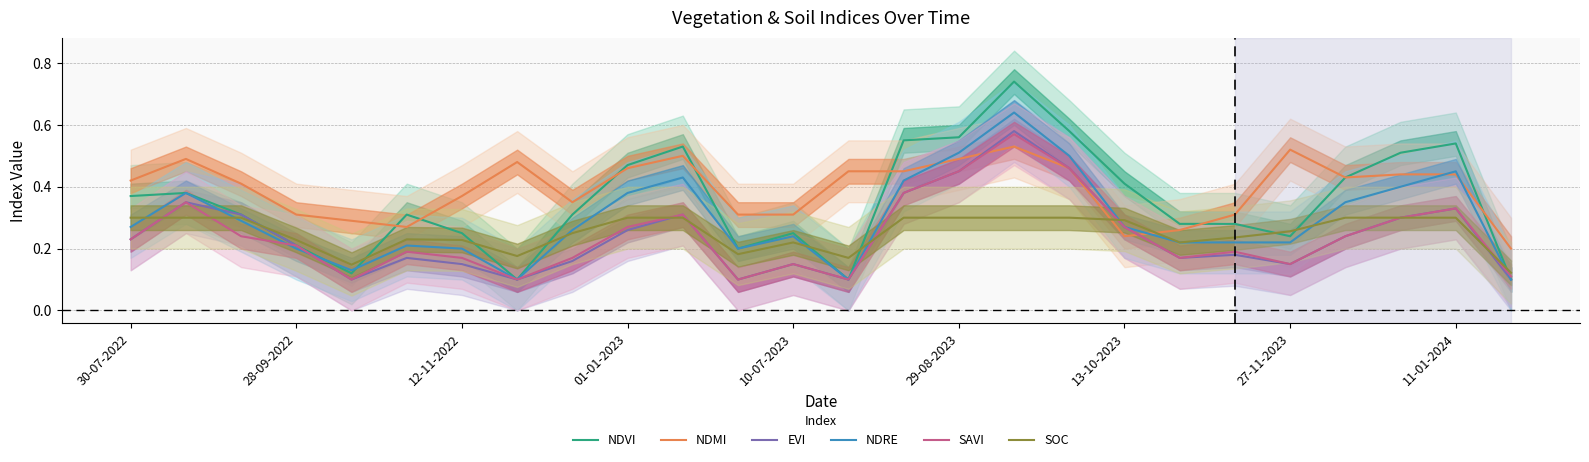

The value of NDRE at 27-11-2023 is 0.0. True or false?

False